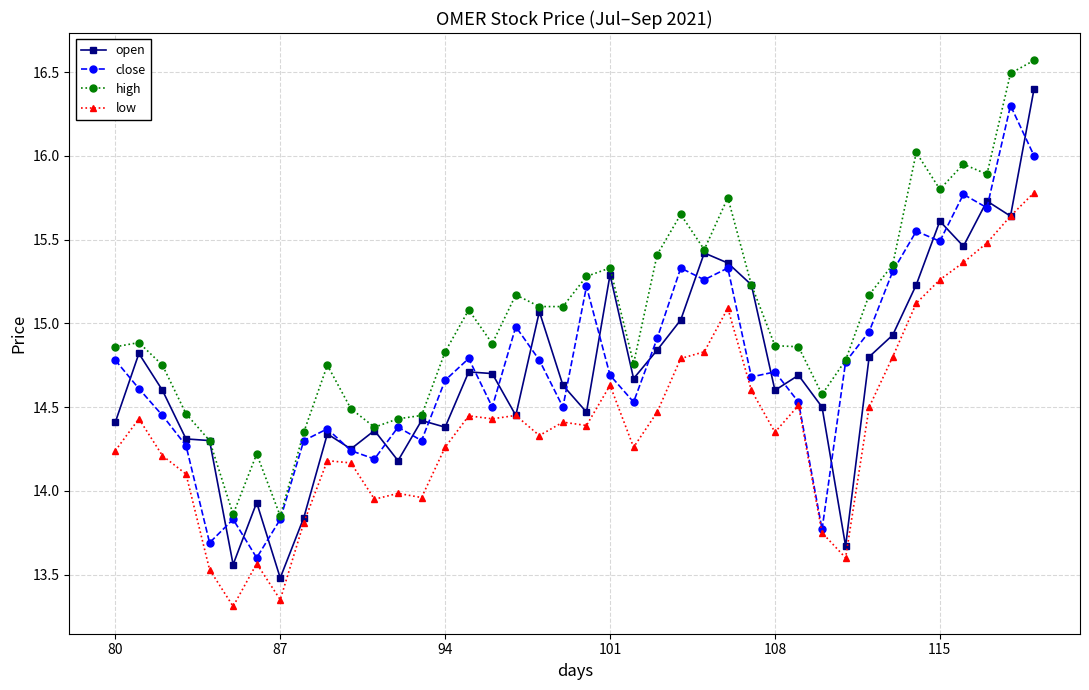

Which series has the largest total across all categories?

high